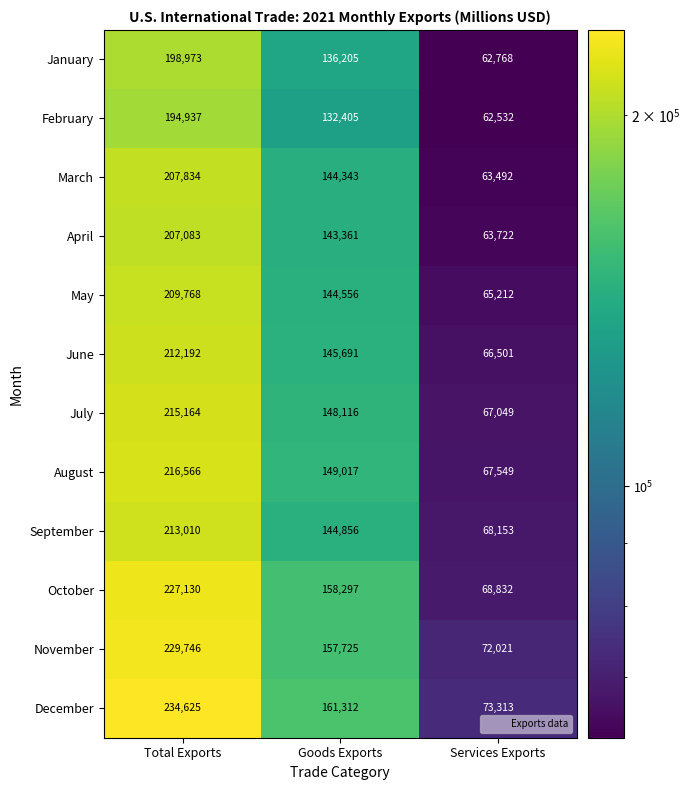

Where is July nearest to the value 141106?

Goods Exports